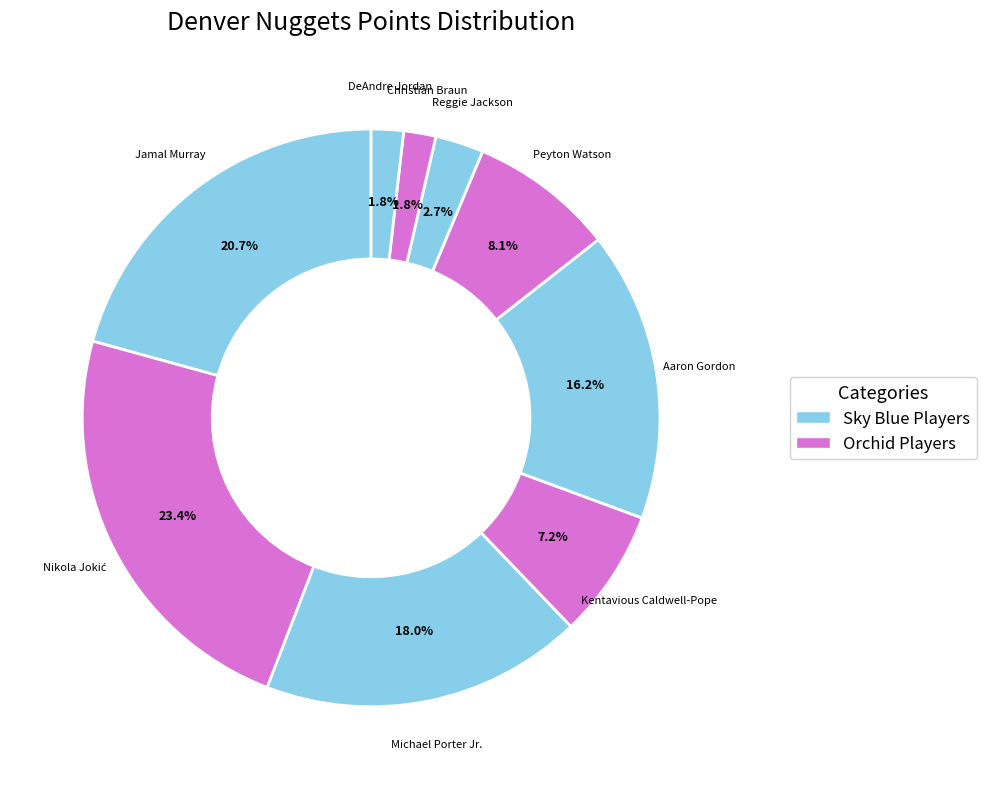

To the nearest percent, what is the difference between the Reggie Jackson and Aaron Gordon slice percentages?

14%